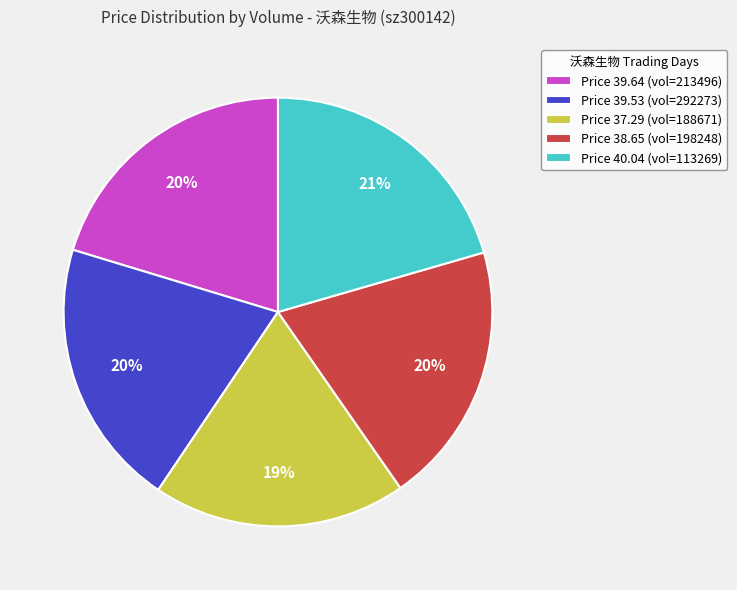

Combined, do Price 38.65 (vol=198248) and Price 40.04 (vol=113269) account for over 50%?

No